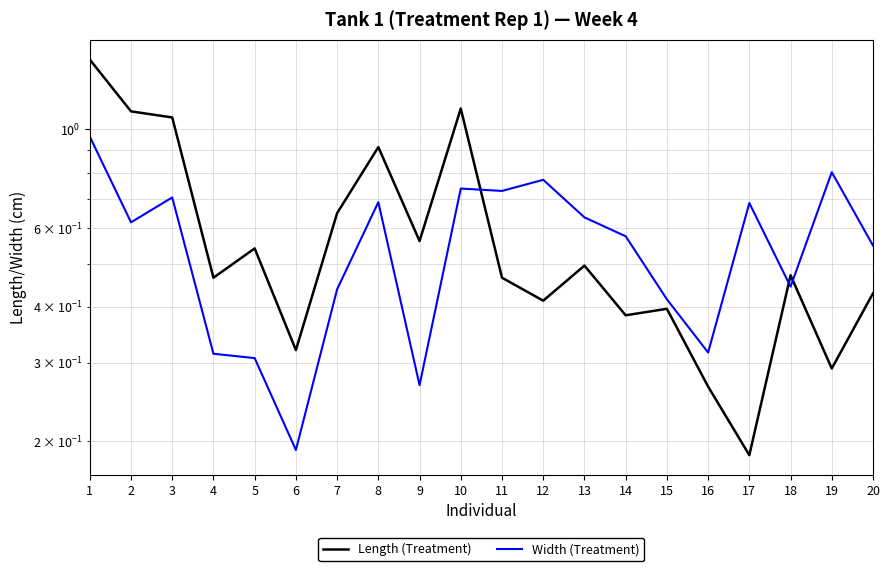

How many times do Width (Treatment) and Length (Treatment) cross each other?

3